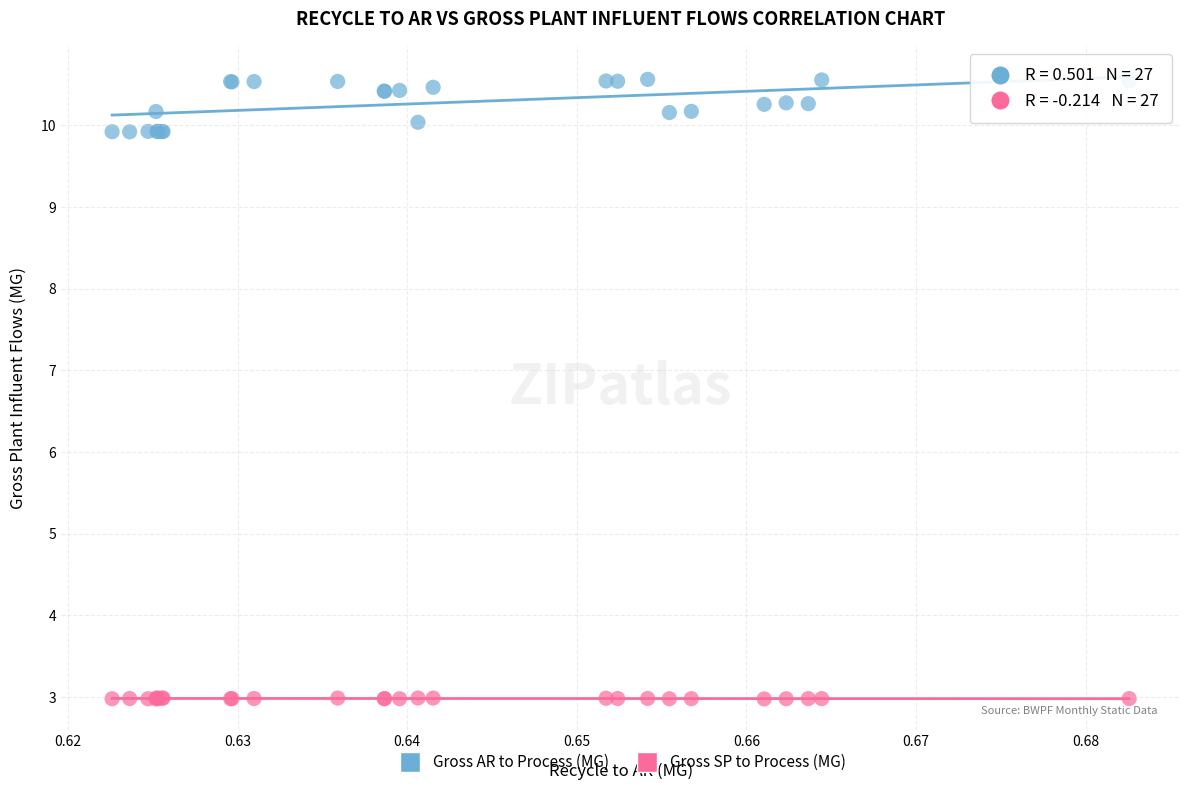

What are all the series names shown in the legend?

Gross AR to Process (MG), Gross SP to Process (MG)